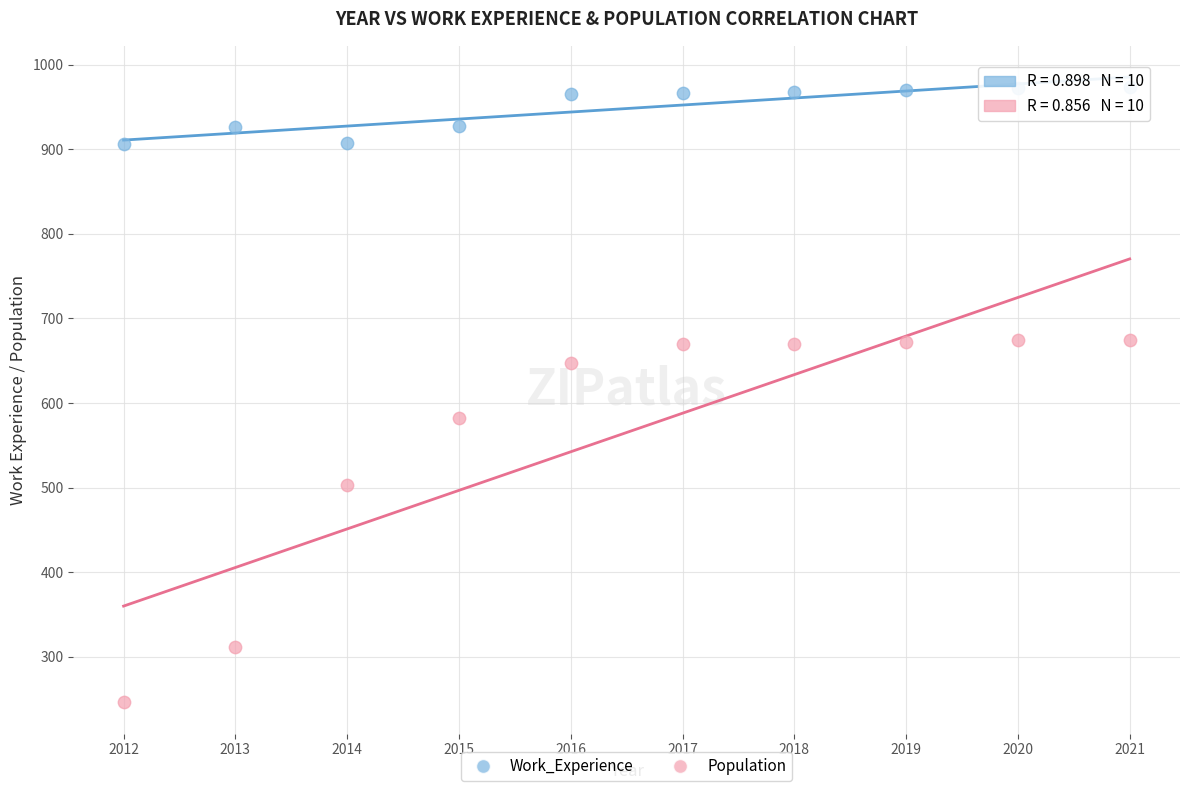

Which series reaches the minimum Y coordinate?

Population